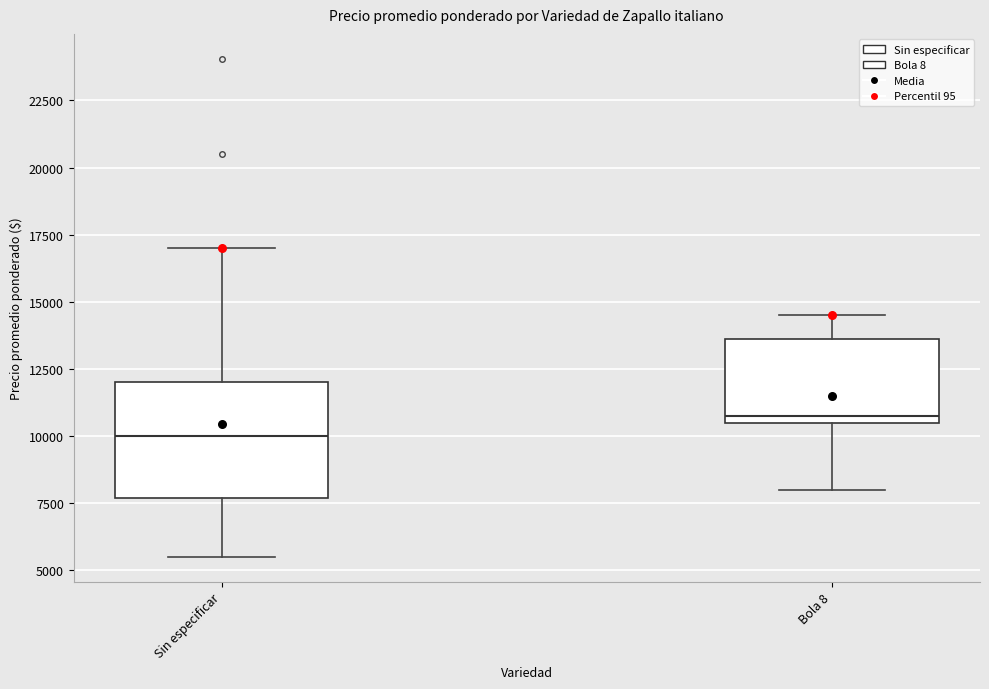

Which box has the lowest median line?

Sin especificar